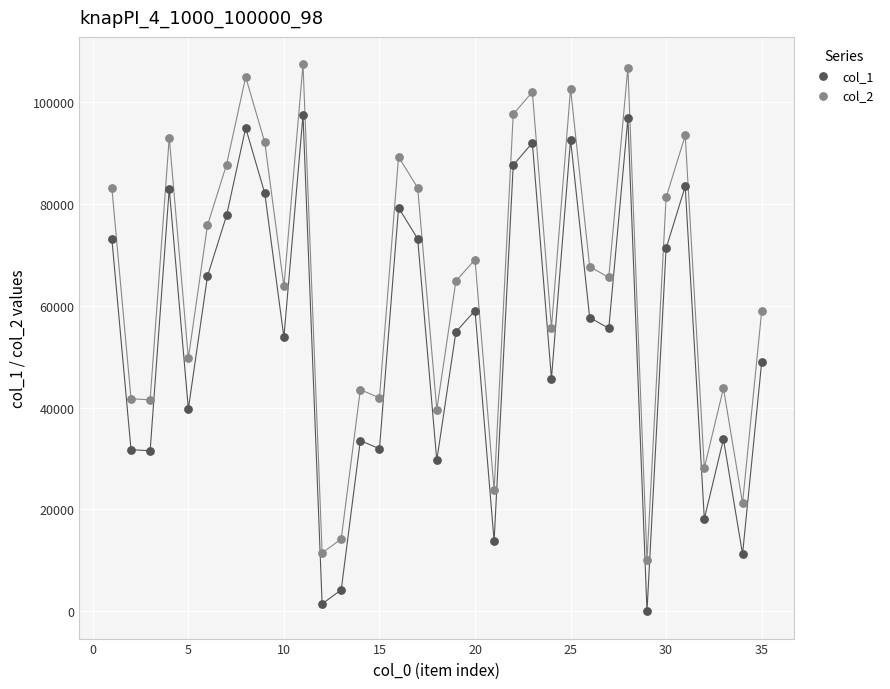

Which series reaches the maximum Y coordinate?

col_2